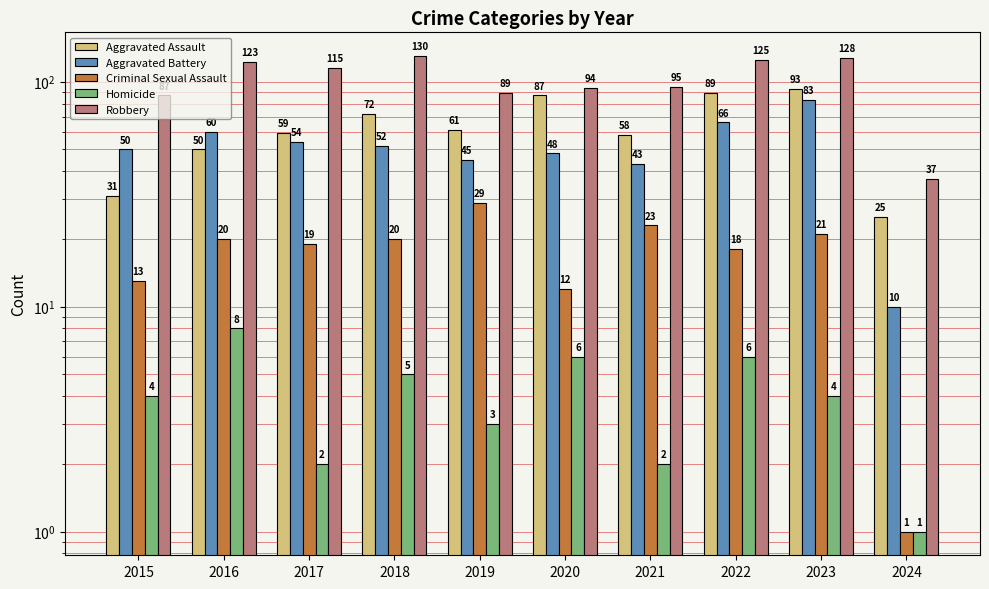

Are the bars grouped side by side (vs. stacked)?

Yes